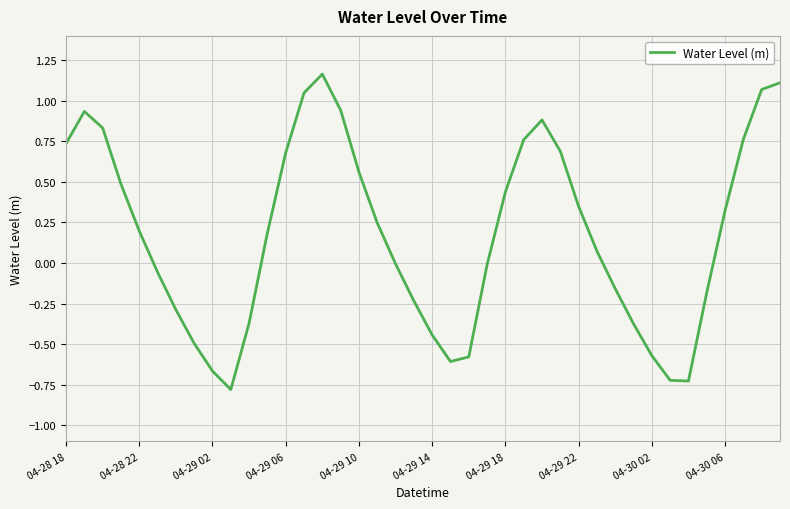

What is the difference between the maximum and minimum values?

1.9